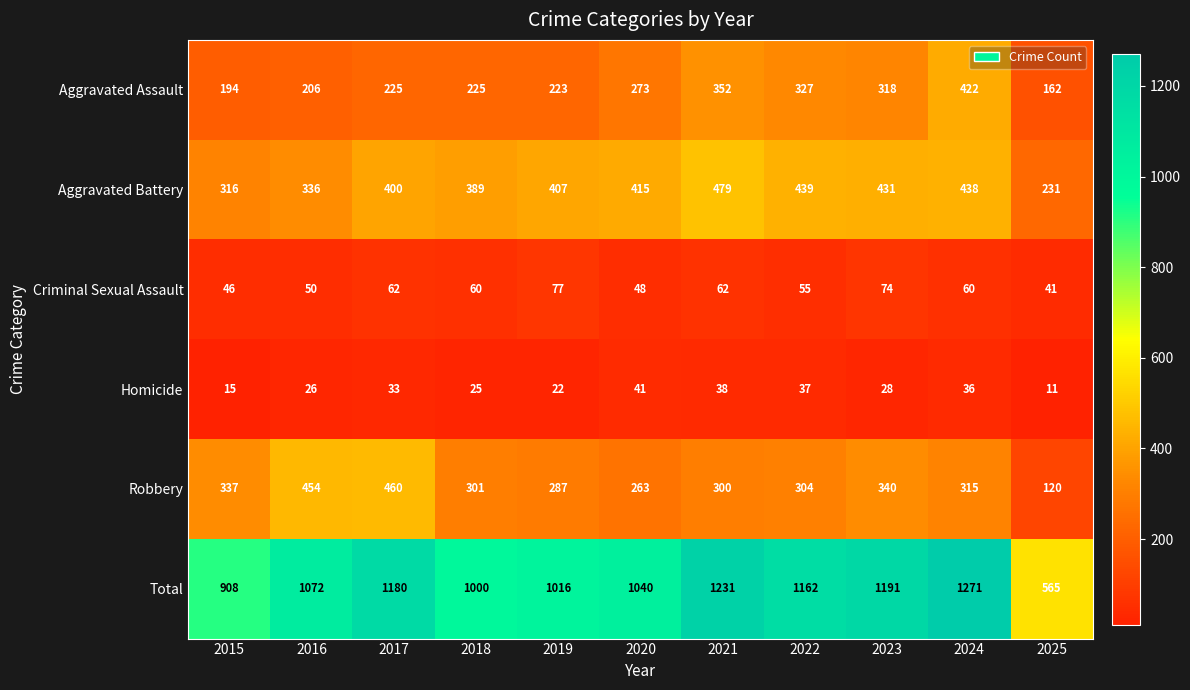

Rank the series by their maximum value, from lowest to highest.

Homicide, Criminal Sexual Assault, Aggravated Assault, Robbery, Aggravated Battery, Total